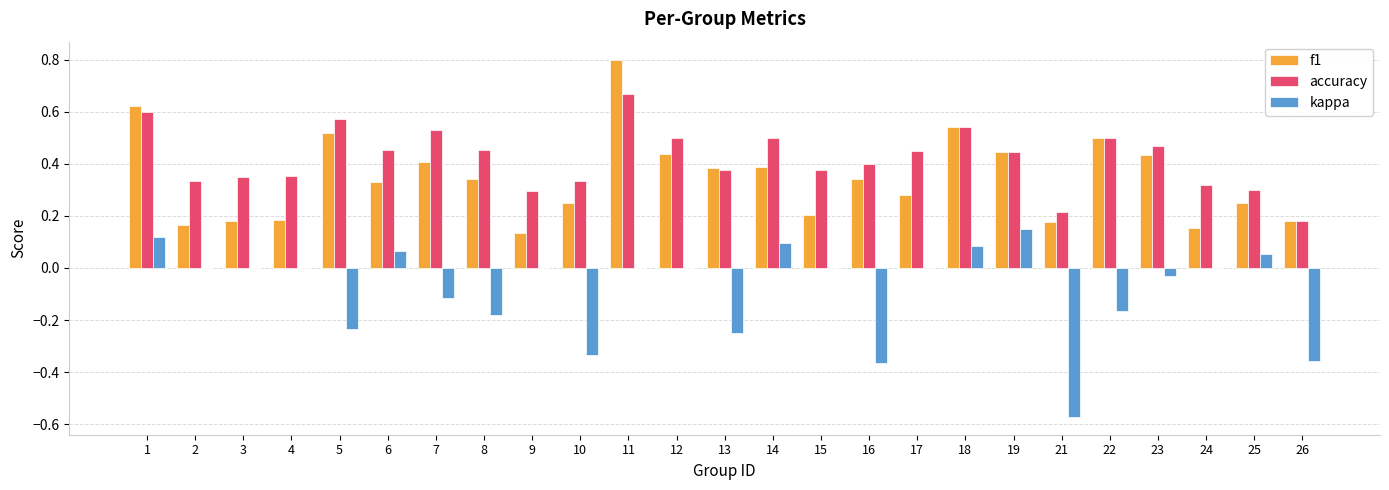

Which label corresponds to the largest value in the chart?

11